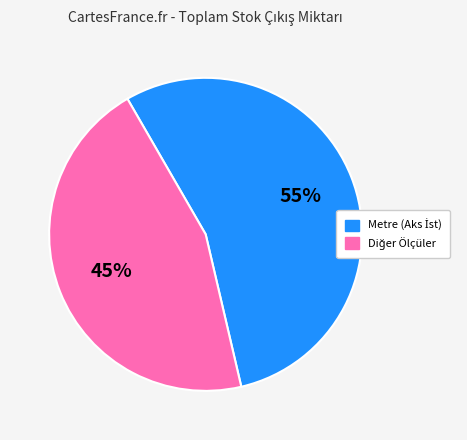

Is there a majority slice in this chart?

Yes